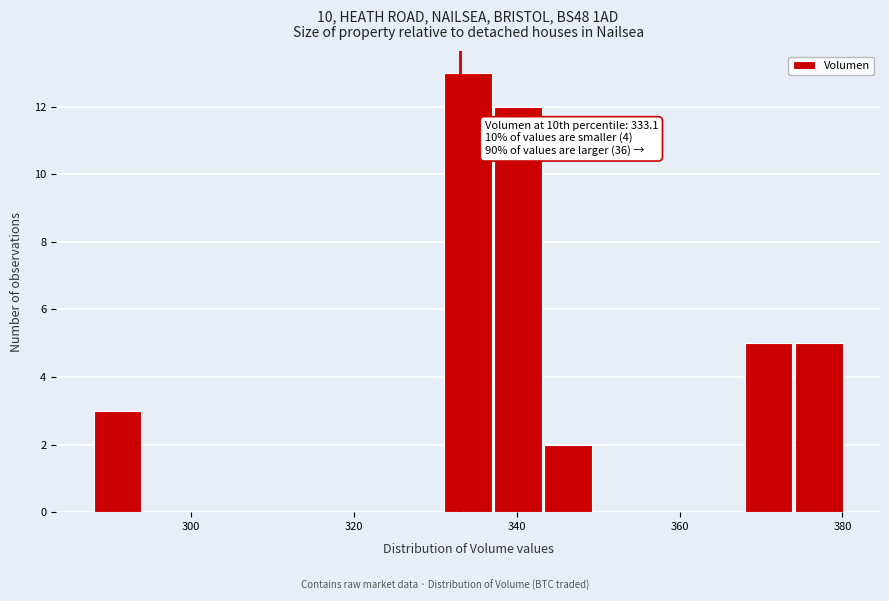

Read against the x-axis, roughly where is the centre of the tallest bar?

334